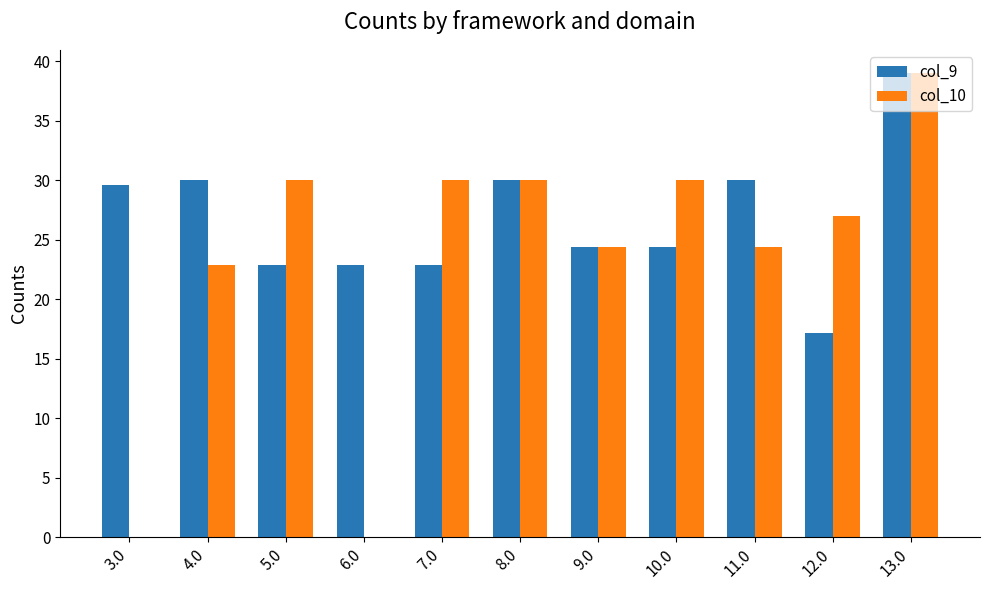

How many data points does each series have?

11